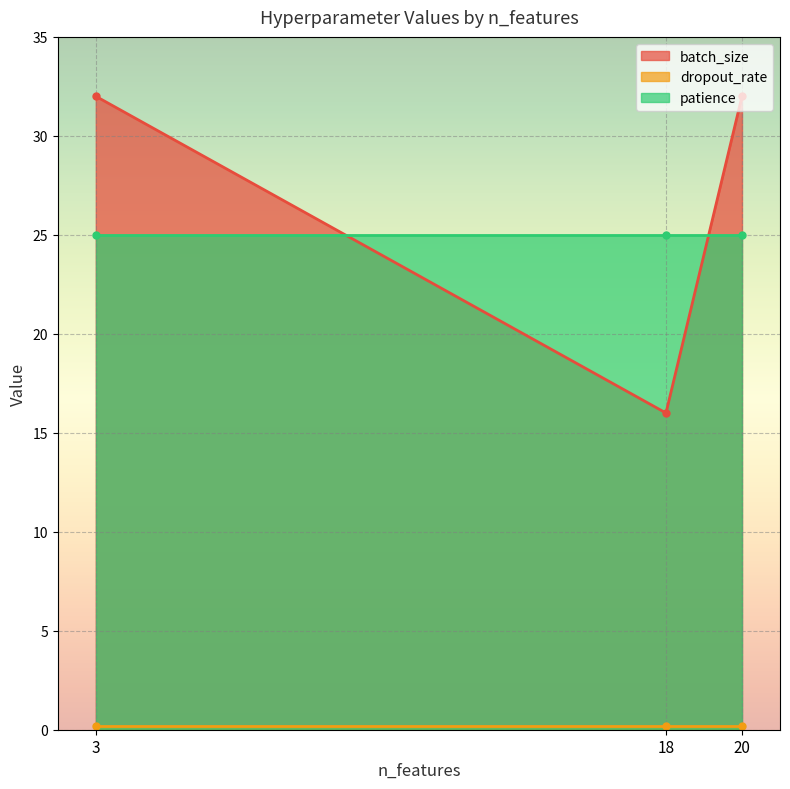

At 18, list the series in order from smallest to largest.

dropout_rate, batch_size, patience